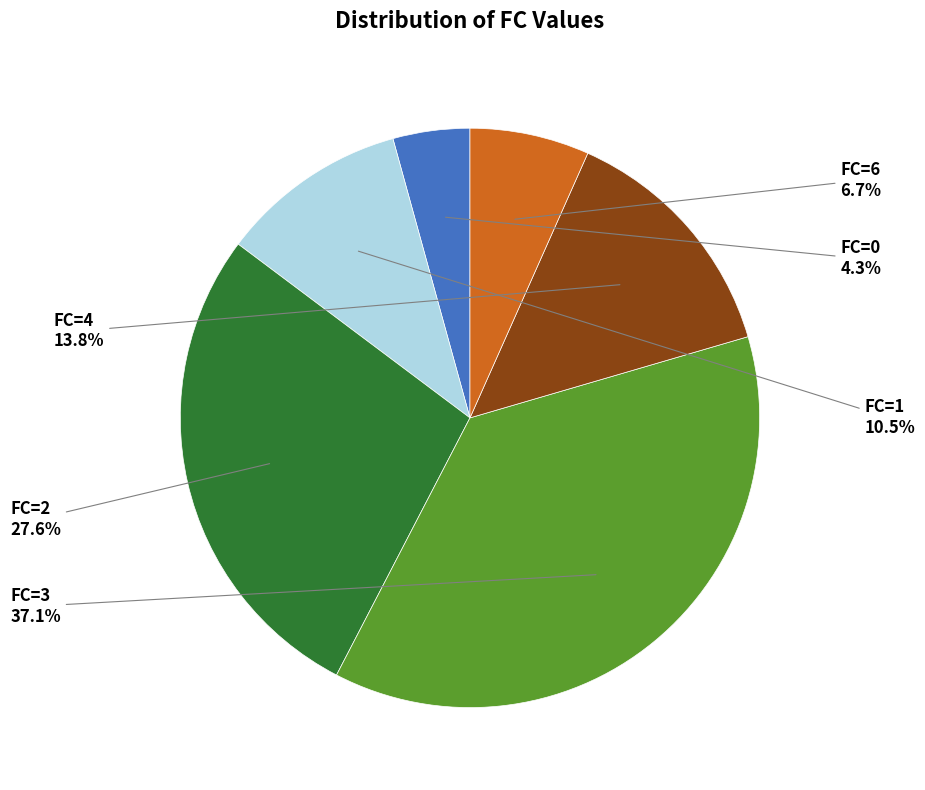

What percentage do FC=3 and FC=0 together represent?

41.4%